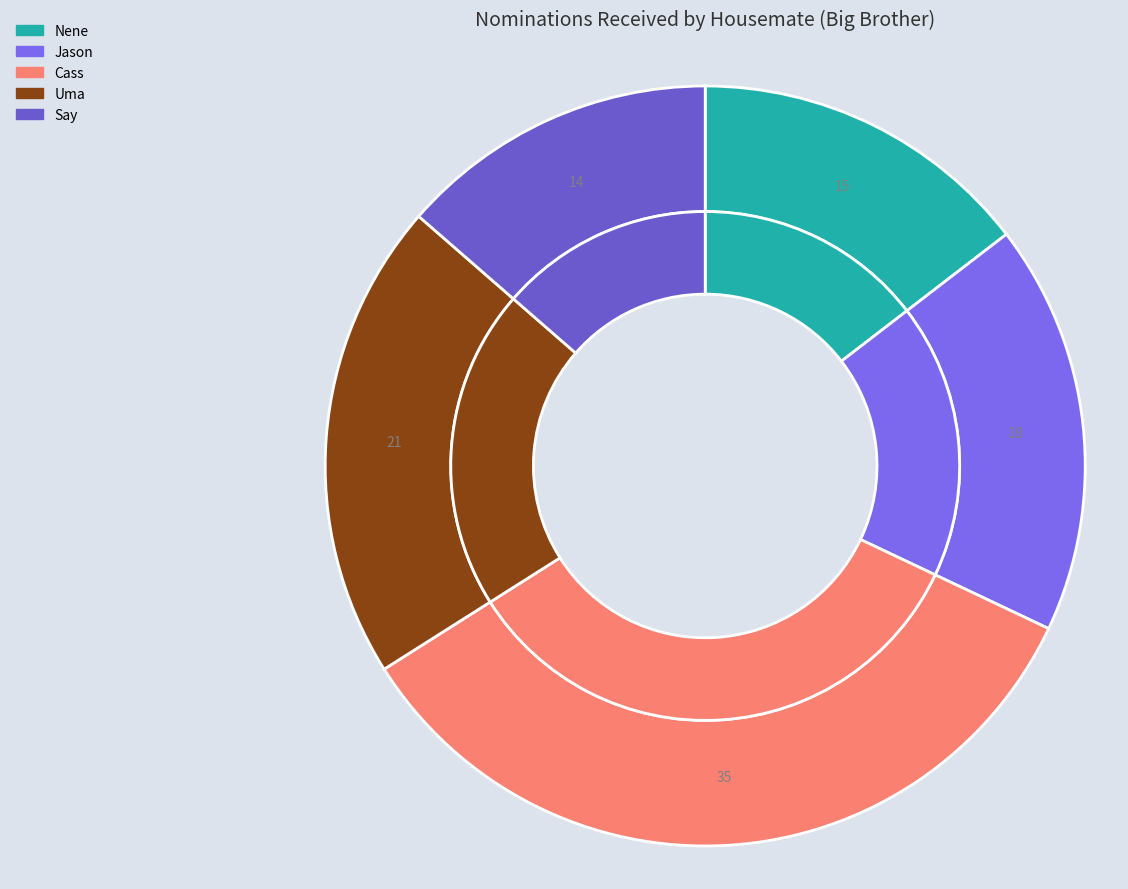

How many slices are in this pie chart?

5